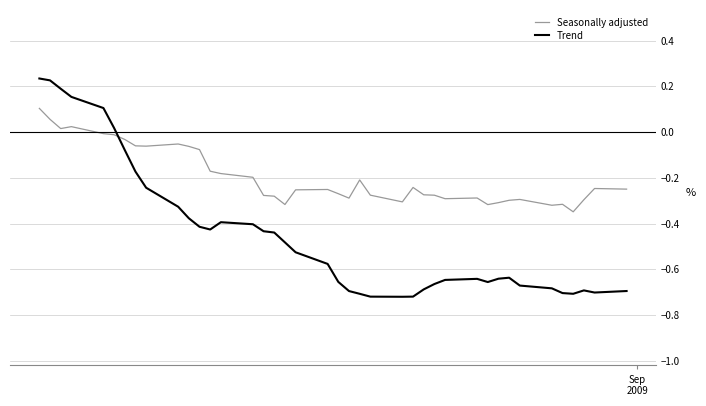

How many values in the Trend series are below 0?

34